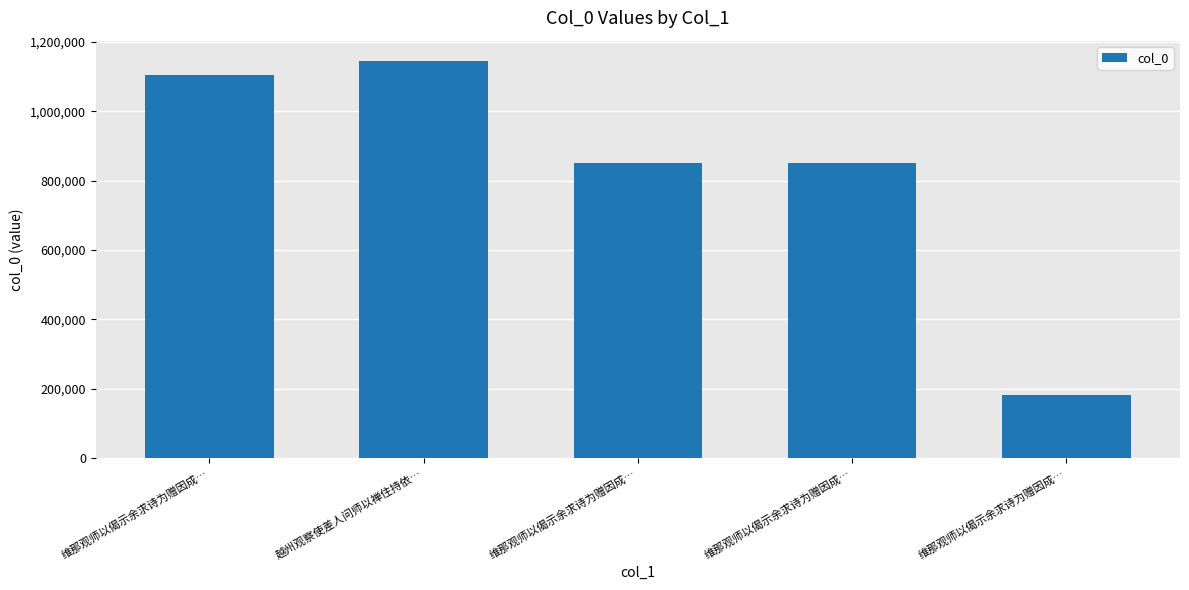

How many values are below 850630?

2